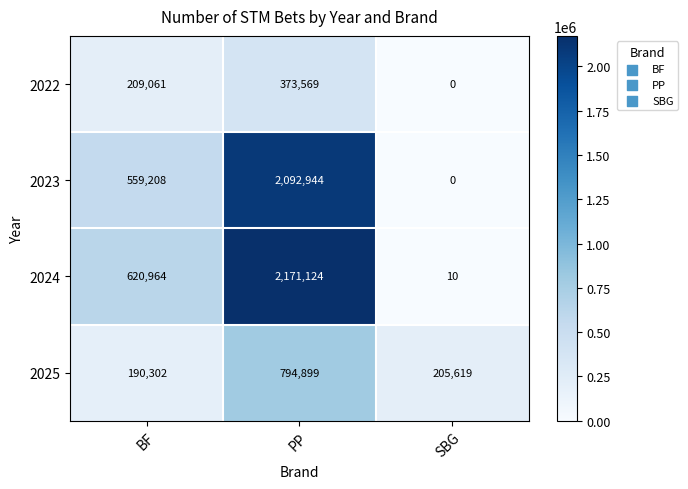

What is the maximum value shown in the chart?

2171124